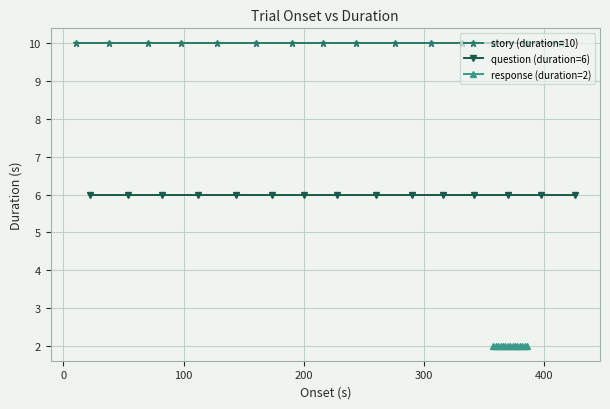

True or false: response (duration=2) has more than 1 interior local peaks.

False